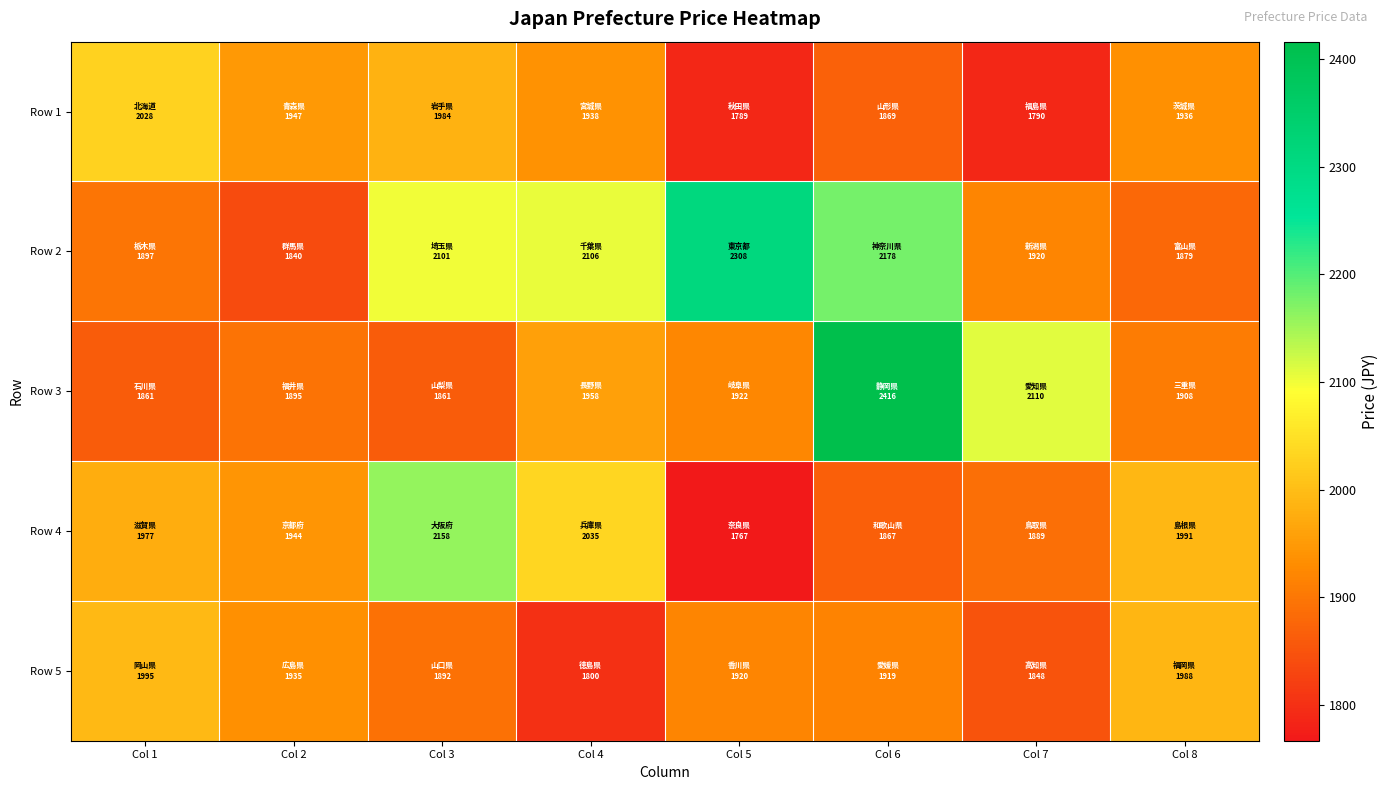

List the series in order of their peak value, lowest first.

Row 5, Row 1, Row 4, Row 2, Row 3